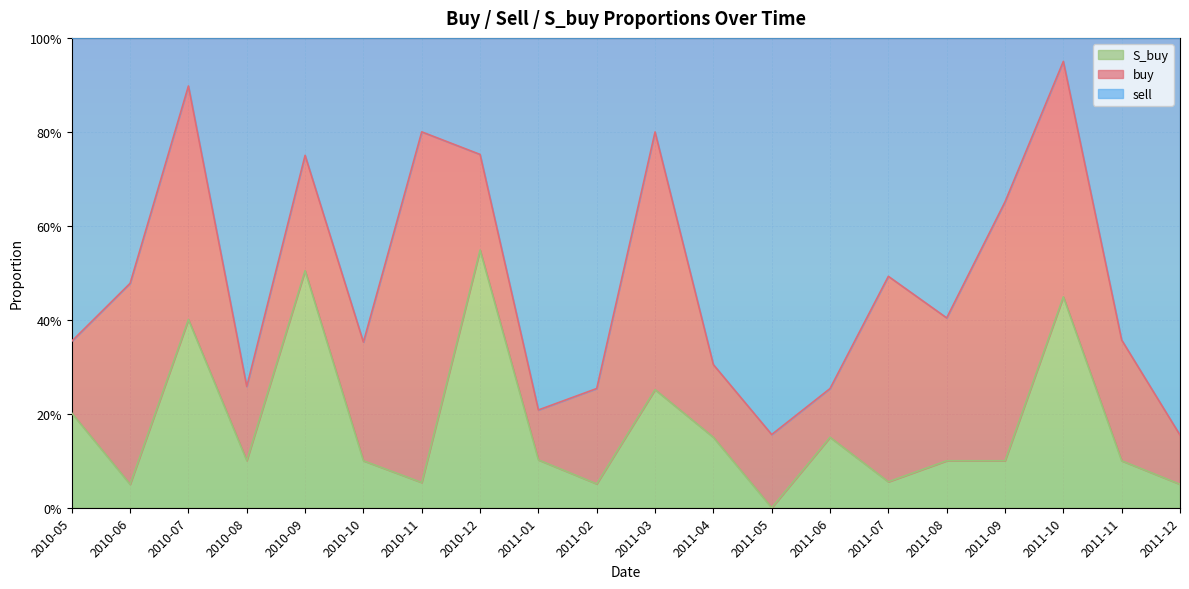

At which category is the sum across all series the highest?

2011-10